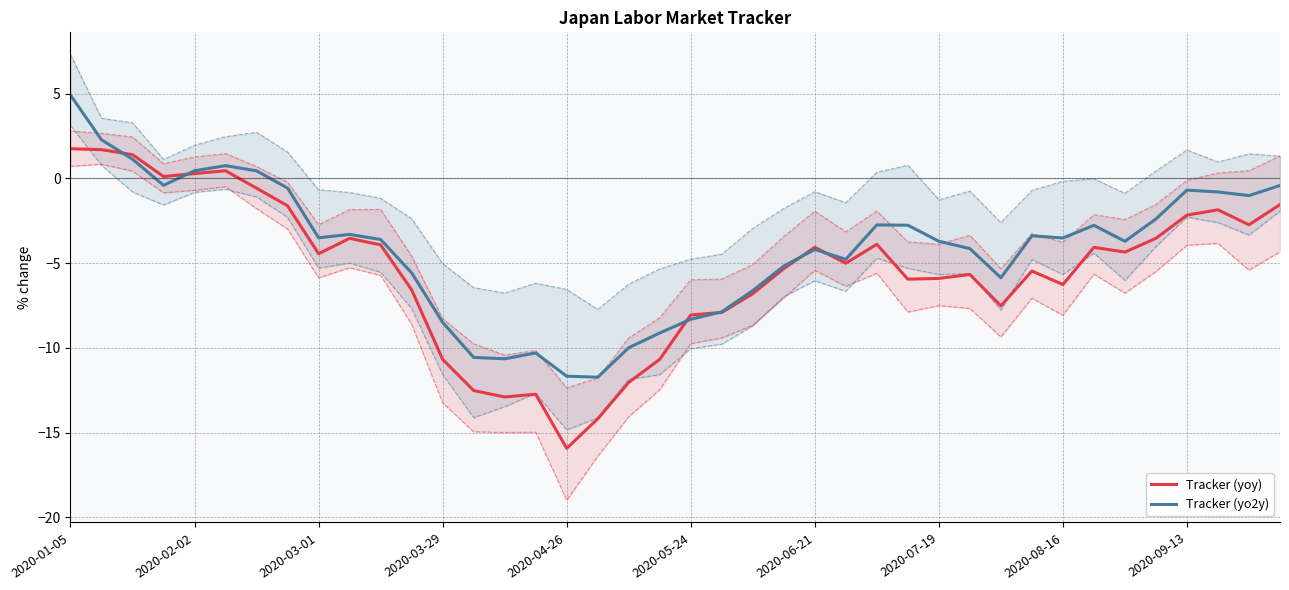

How many data points does each series have?

40